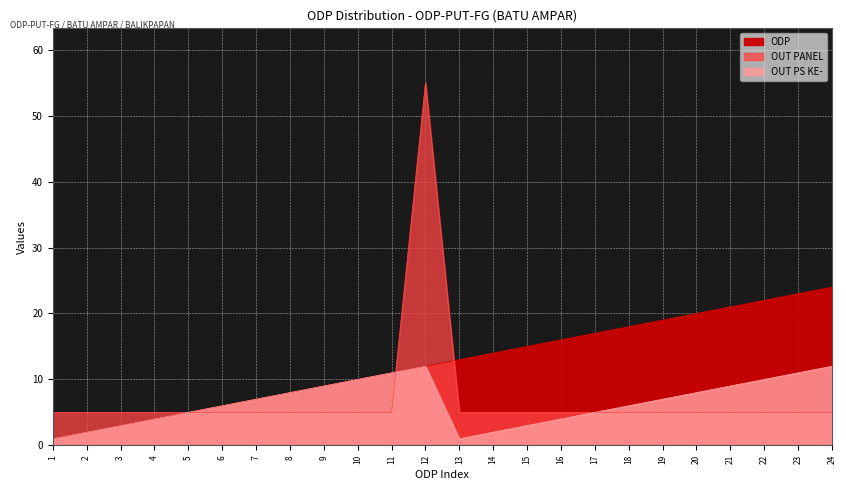

How many times do ODP and OUT PANEL cross each other?

2